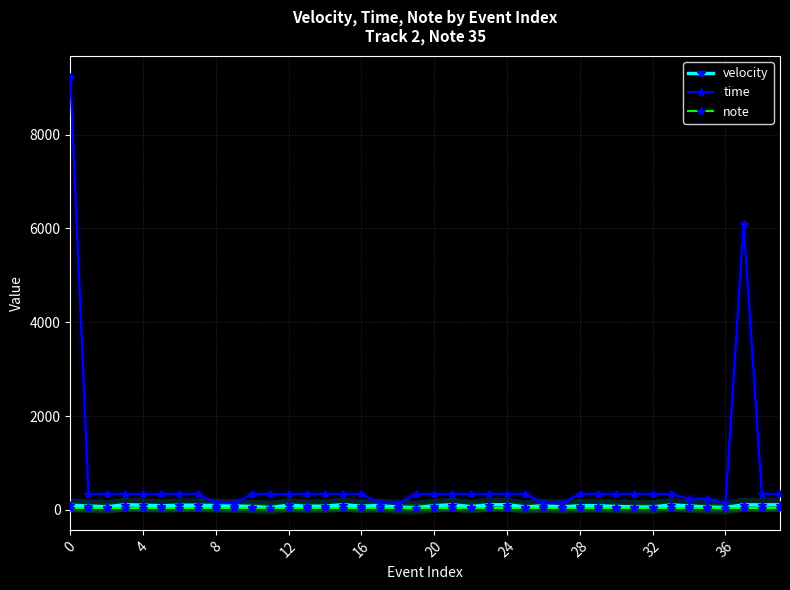

Which series has the largest total across all categories?

time